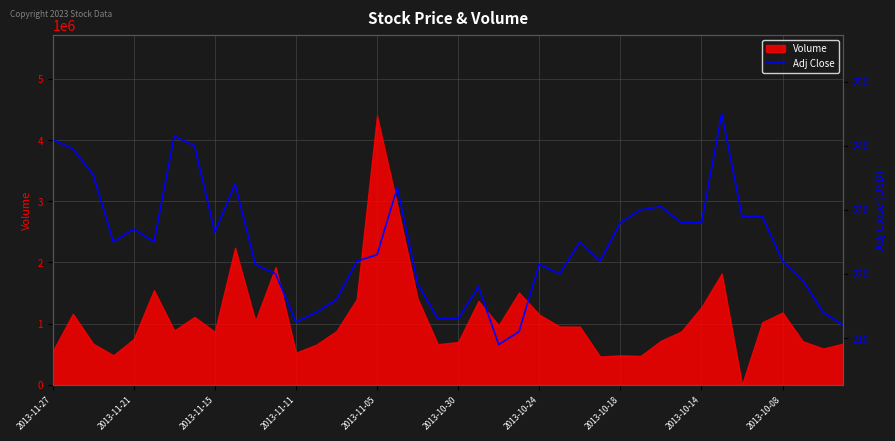

What is the highest value of the Volume series?

4396000